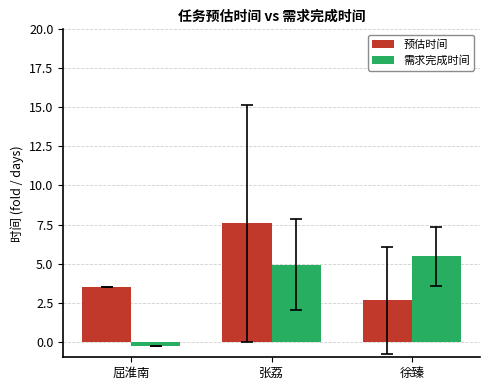

List the labels in order of 预估时间 value, largest first.

张荔, 屈淮南, 徐臻